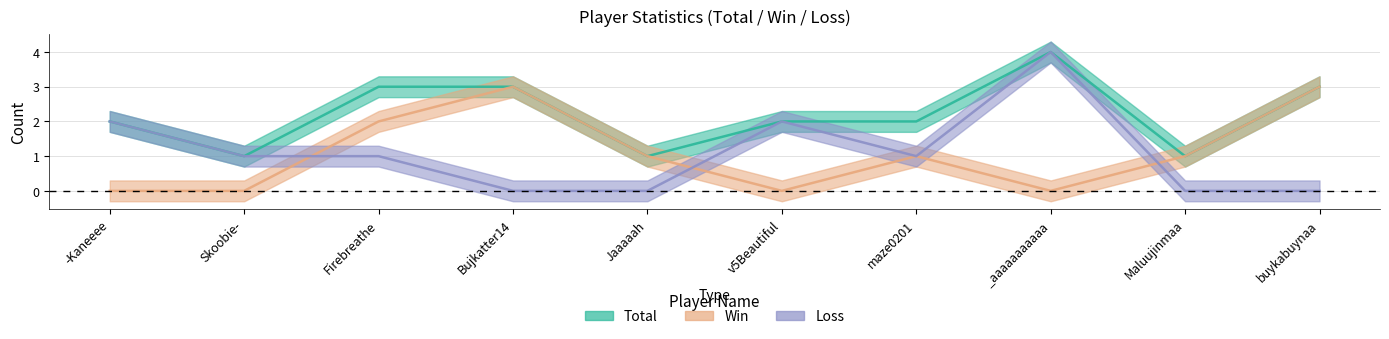

At which label does Loss reach its minimum?

Bujkatter14